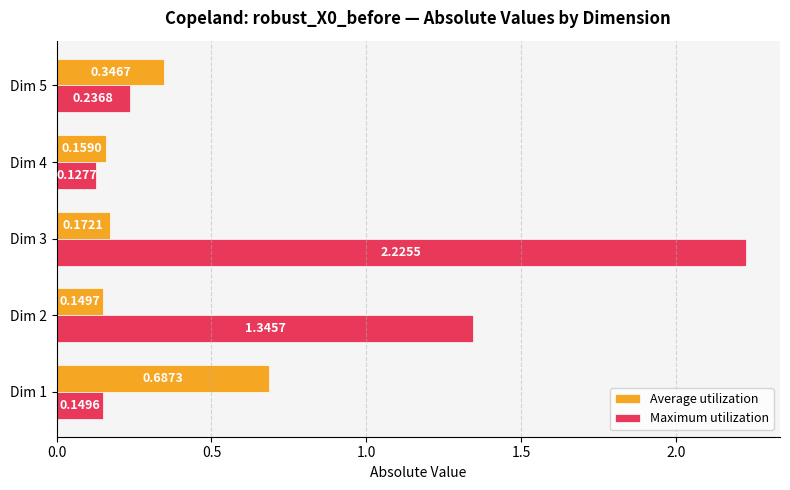

Rank the series by their maximum value, from lowest to highest.

Average utilization, Maximum utilization